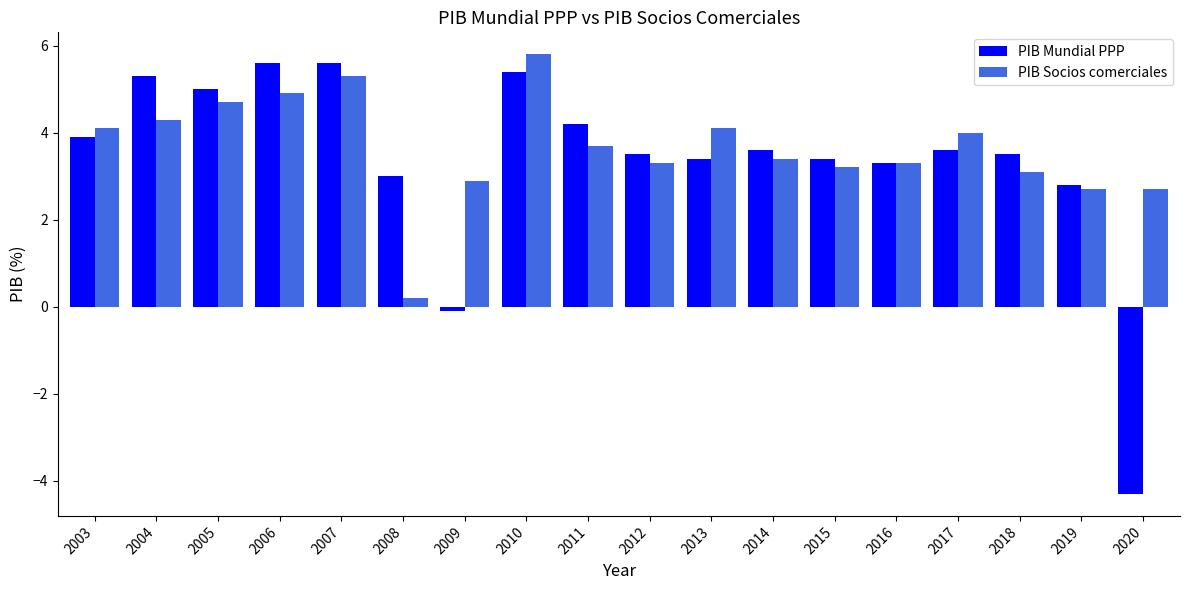

What are all the series names shown in the legend?

PIB Mundial PPP, PIB Socios comerciales